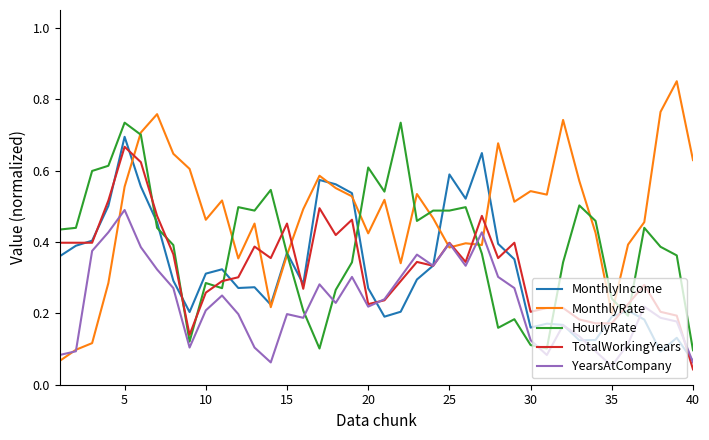

What are all the series names shown in the legend?

MonthlyIncome, MonthlyRate, HourlyRate, TotalWorkingYears, YearsAtCompany